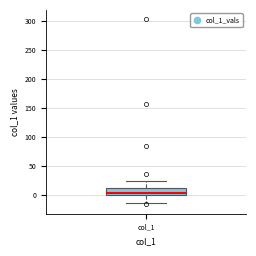

Where does the lower whisker of the box for col_1 end on the y-axis? The values are not printed on the chart, so give them approximately, as read against the axis.

-15